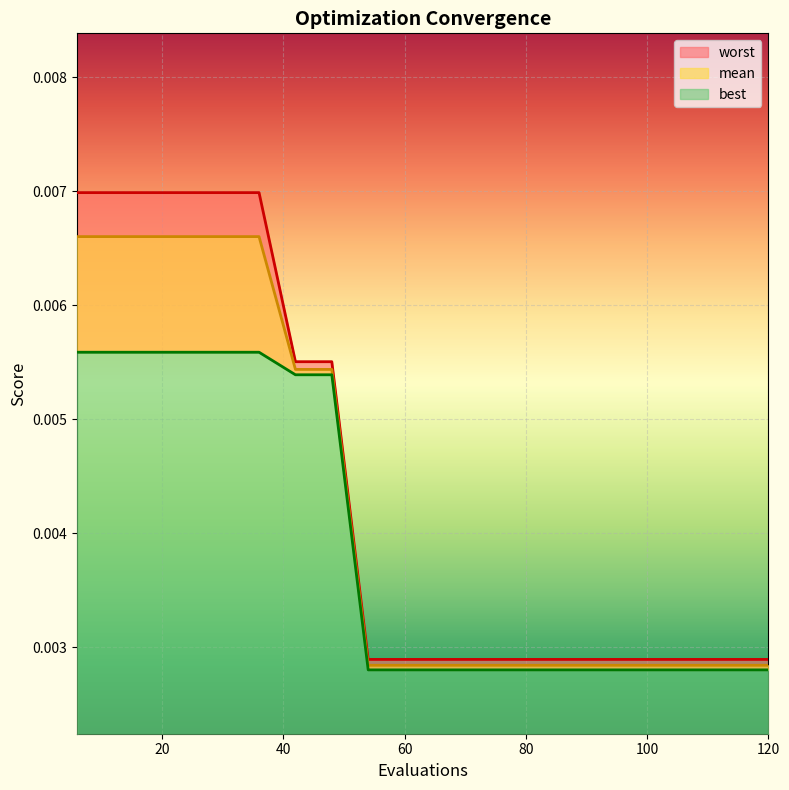

Is it true that mean equals 0.0 at 18?

True